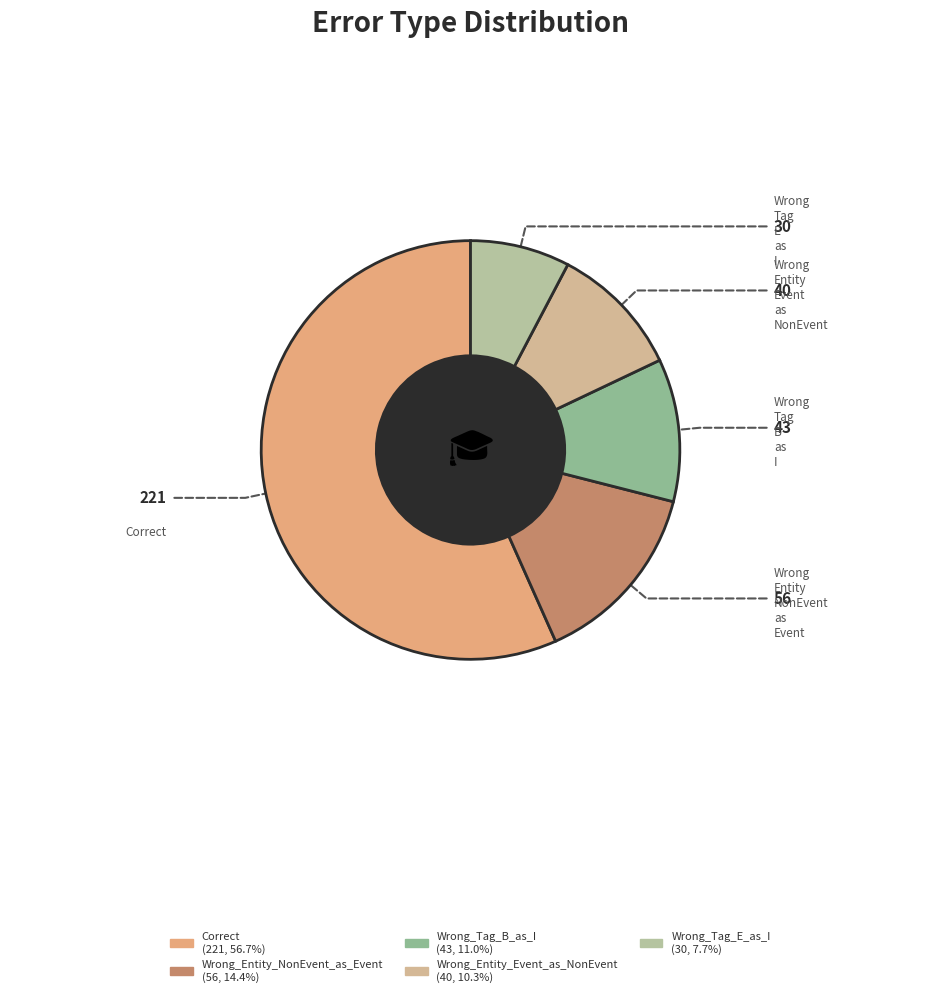

What is the change in value from Correct to Wrong_Tag_B_as_I?

-178